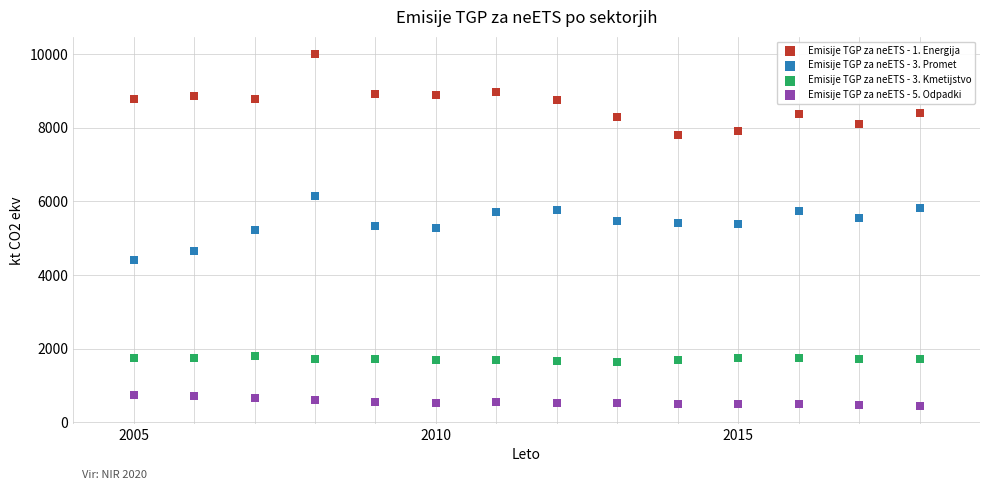

Which series reaches the minimum Y coordinate?

Emisije TGP za neETS - 5. Odpadki